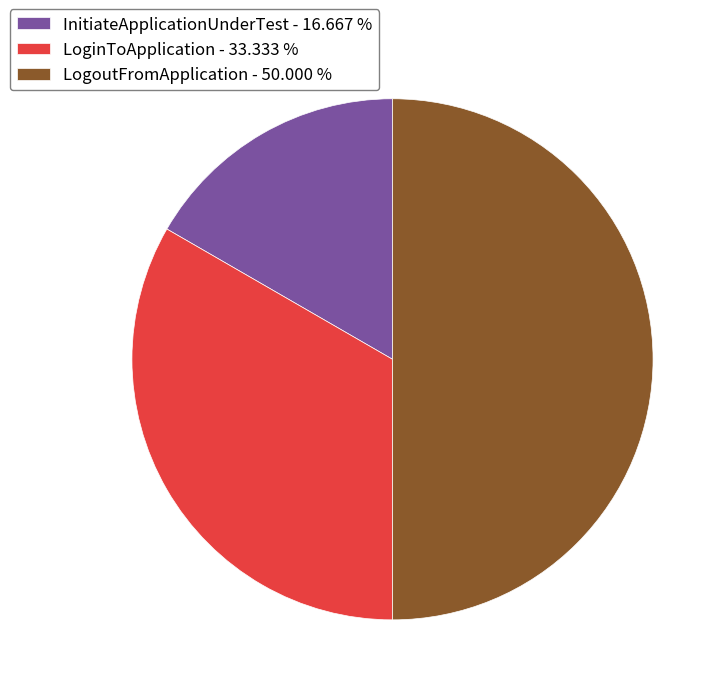

Rank the categories by value from lowest to highest.

InitiateApplicationUnderTest, LoginToApplication, LogoutFromApplication